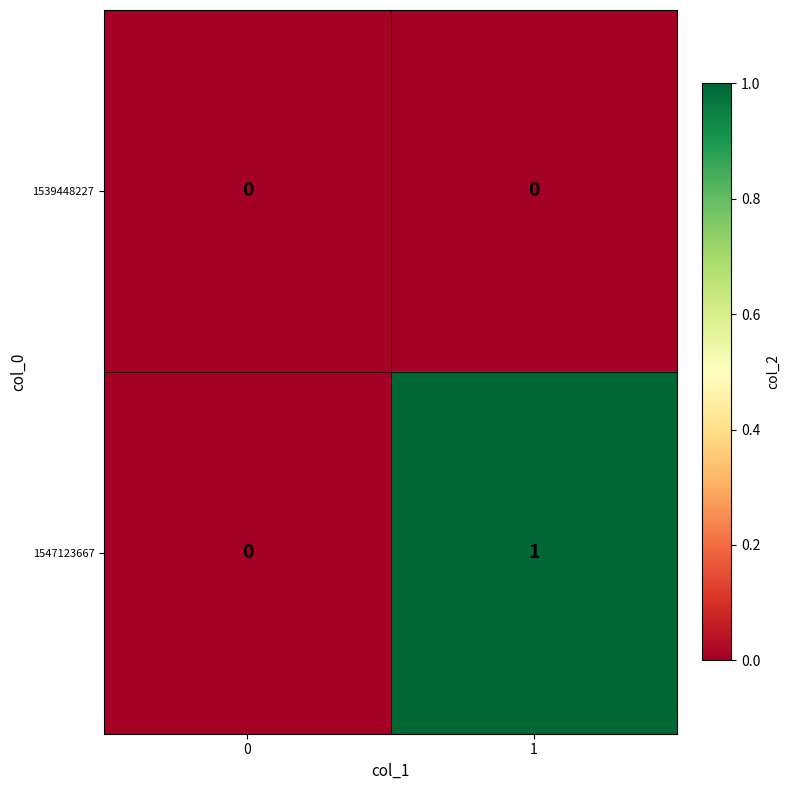

What is the total value across all series at 1?

1